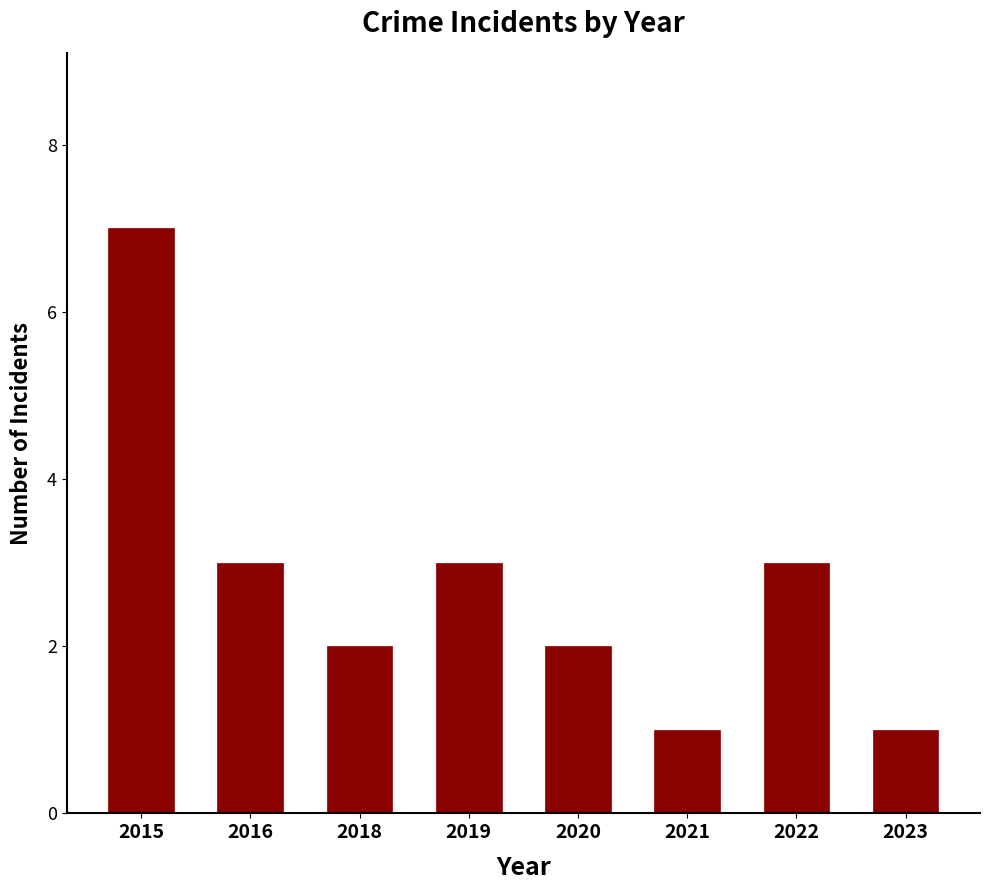

What is the smallest value displayed?

1